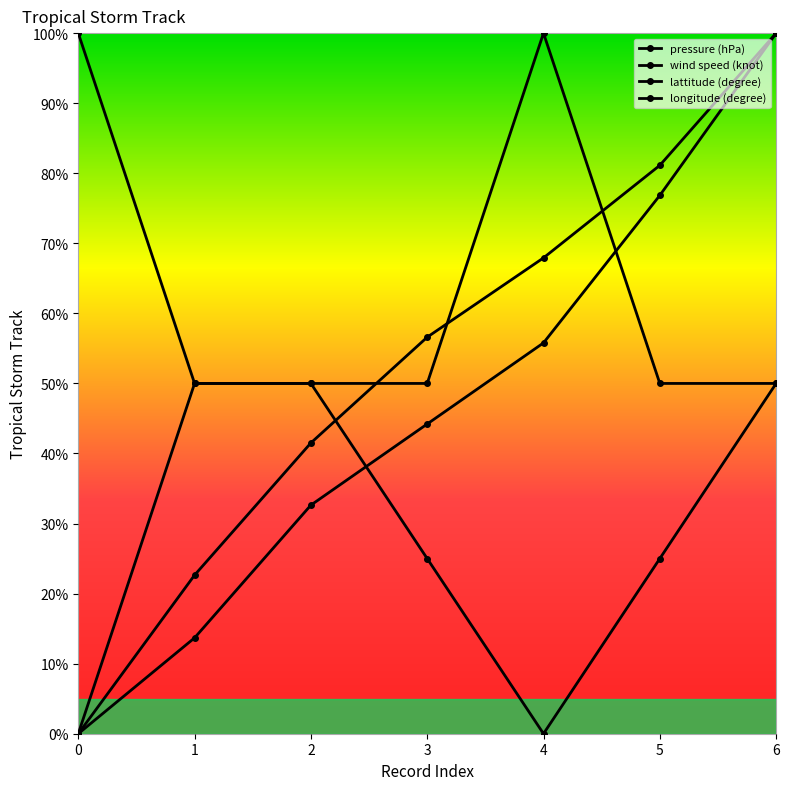

How many values in wind speed (knot) are above zero?

6